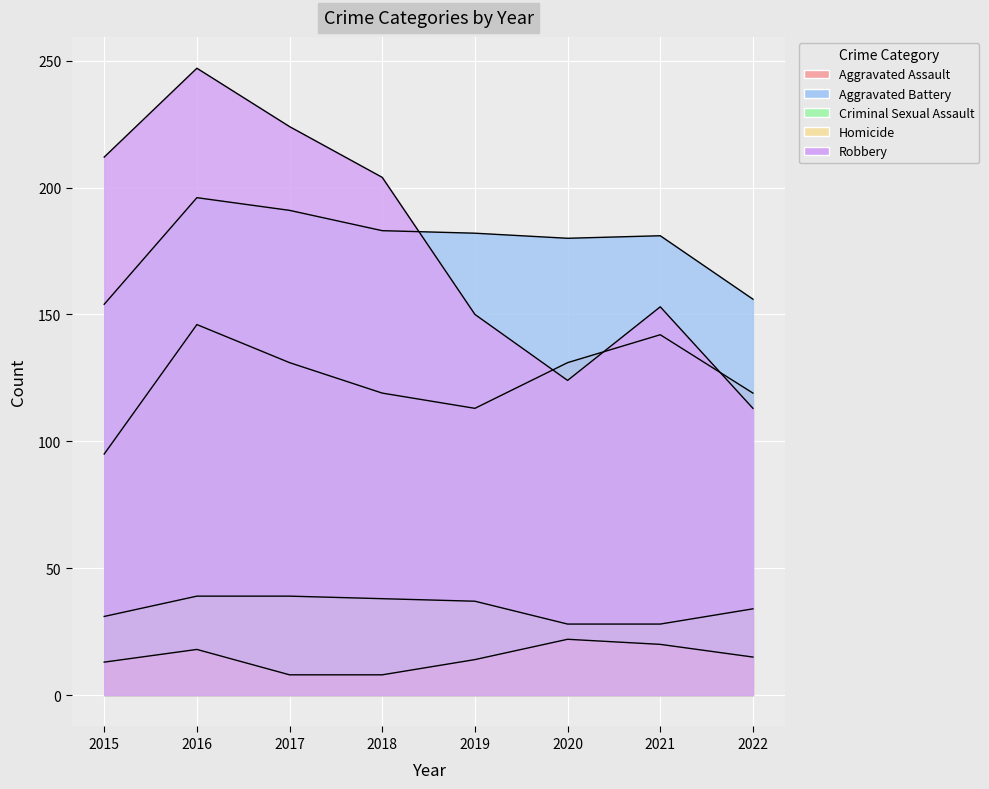

True or false: Aggravated Assault and Aggravated Battery cross at least once.

False